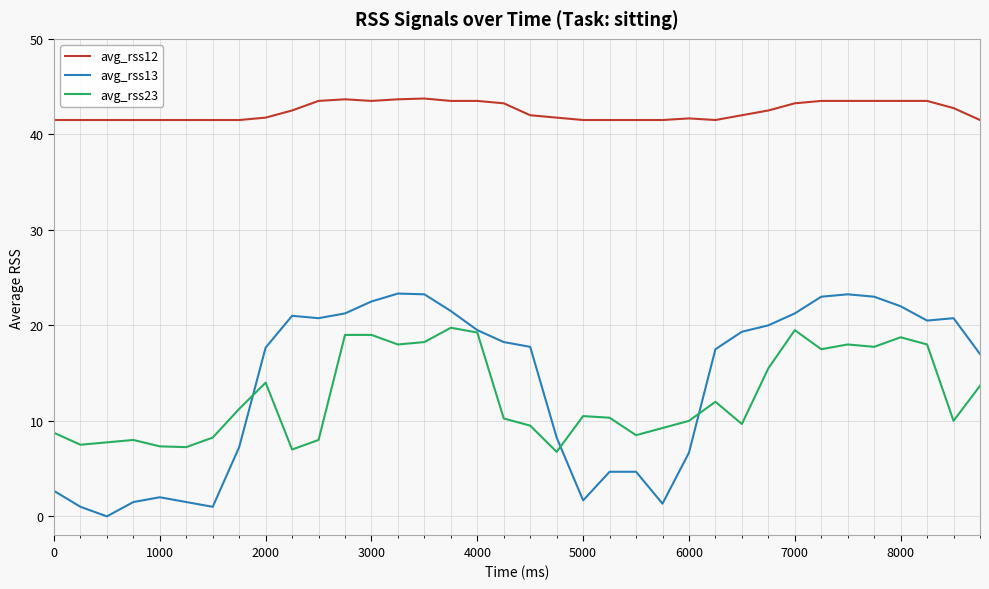

True or false: avg_rss12 and avg_rss23 cross at least once.

False